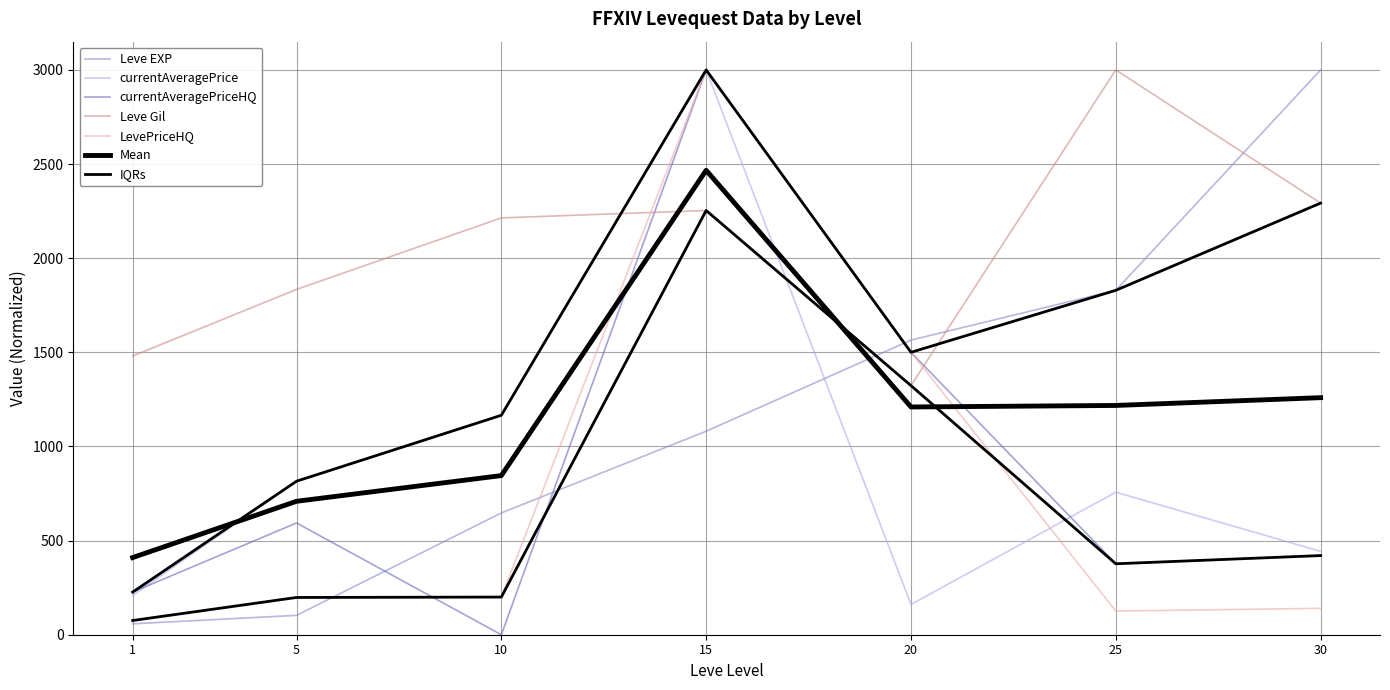

What is the difference between the currentAveragePriceHQ values at 20 and 15?

1500.0